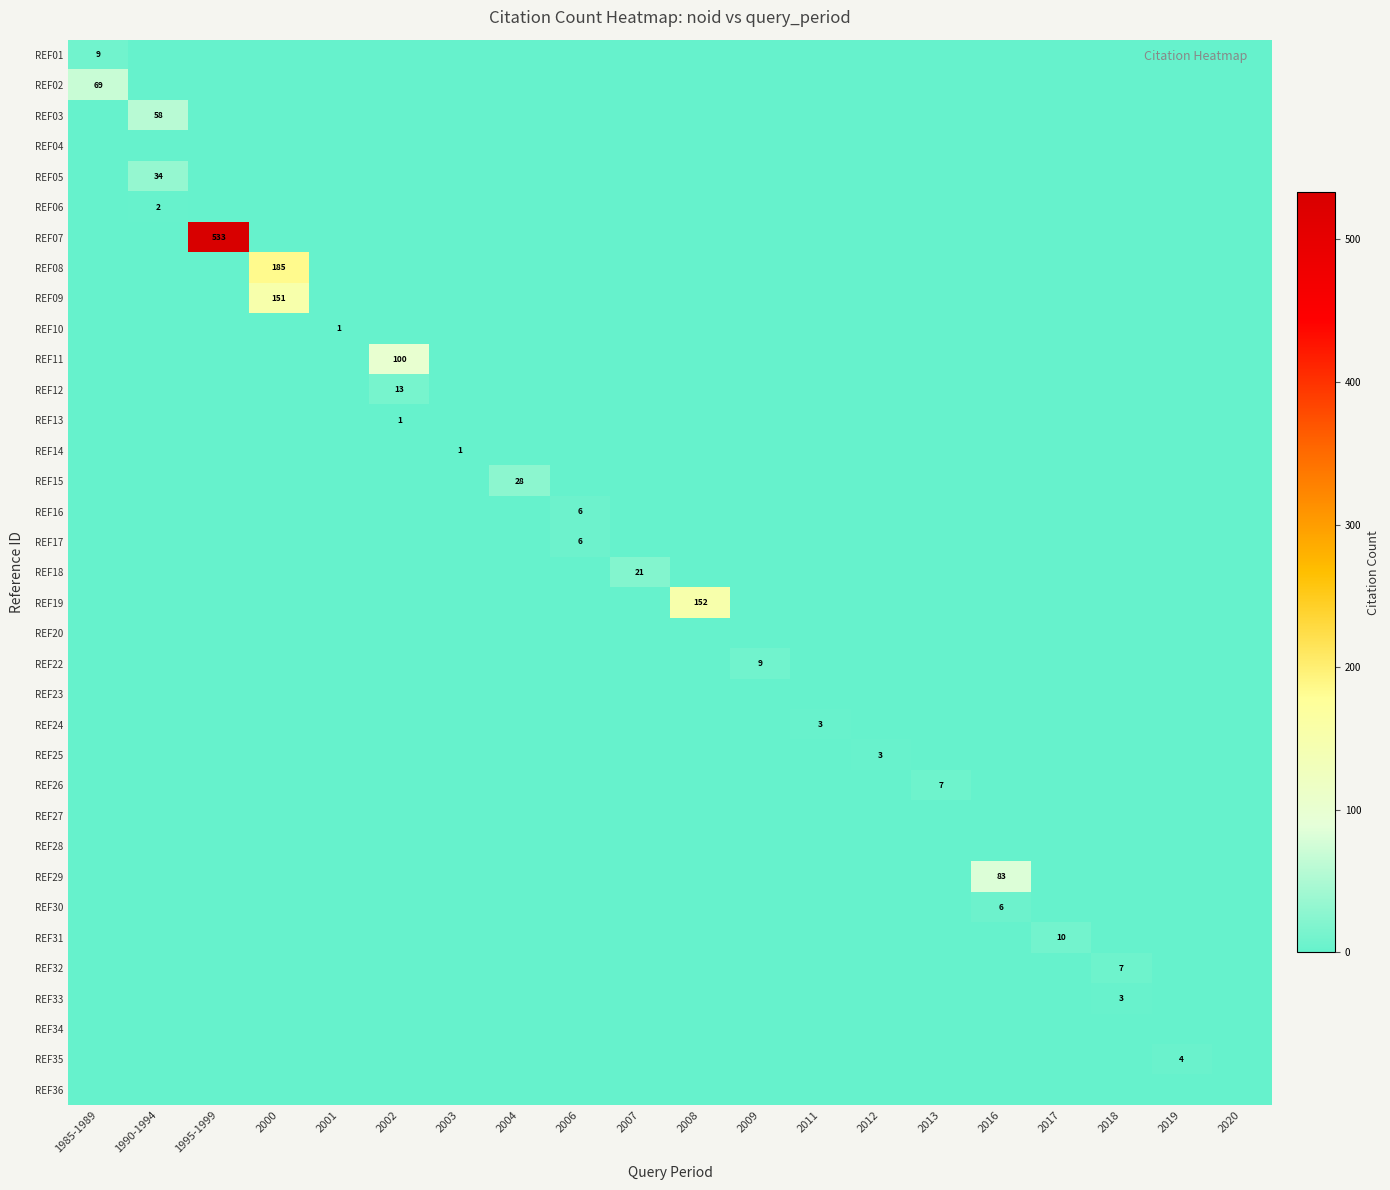

What is the sum of all REF02 values?

69